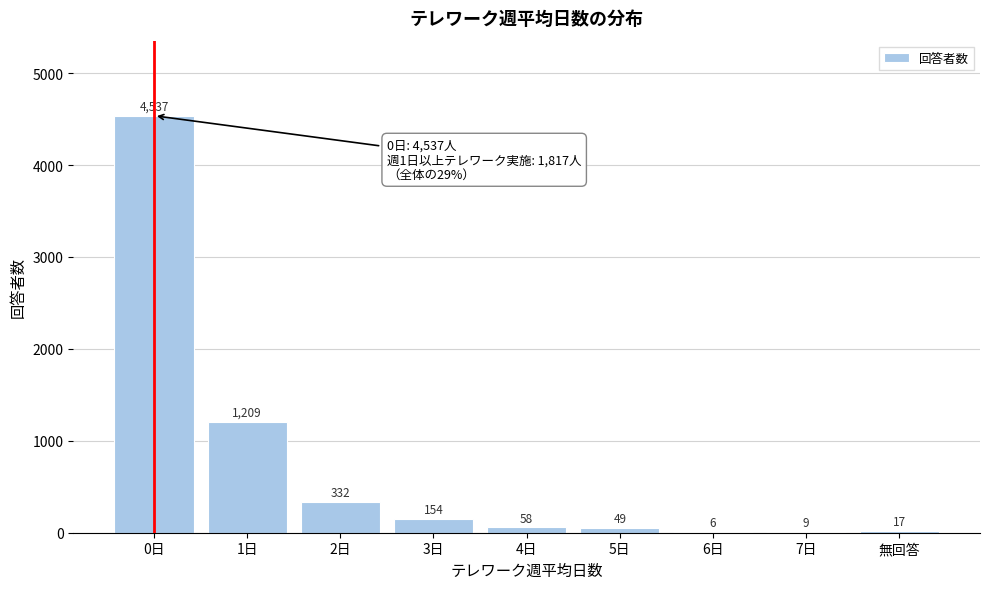

Which has a higher value, 0日 or 無回答?

0日